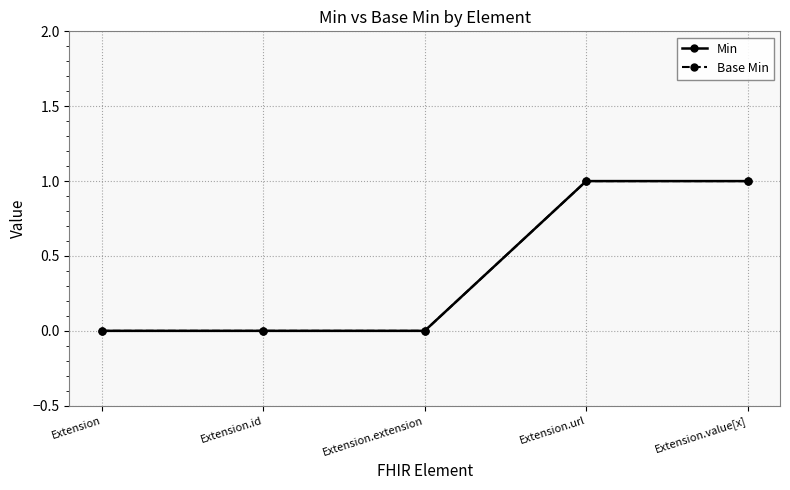

What is the highest value of the Min series?

1